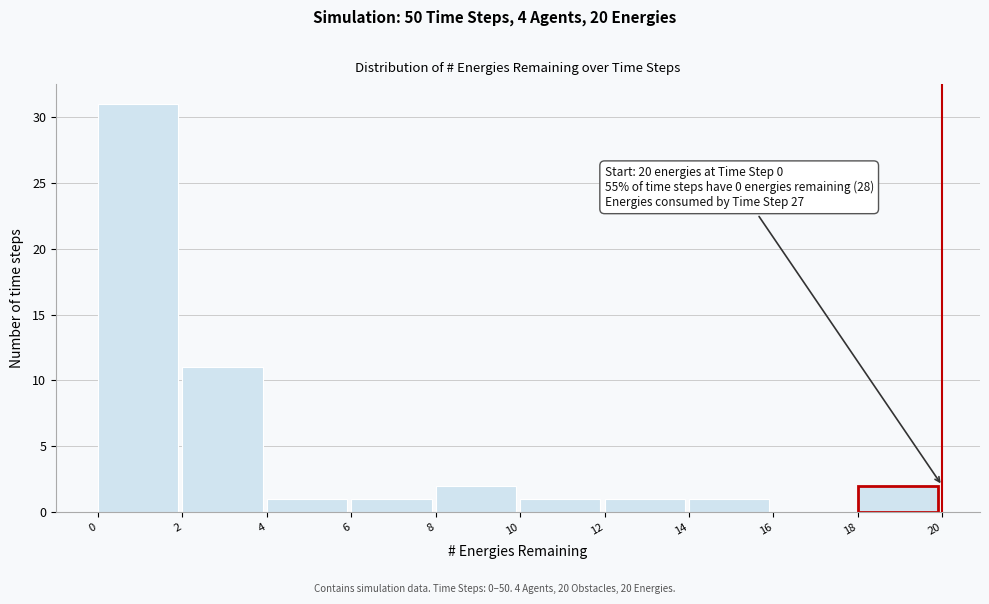

Over which range of the x-axis is the bar tallest?

0 to 2